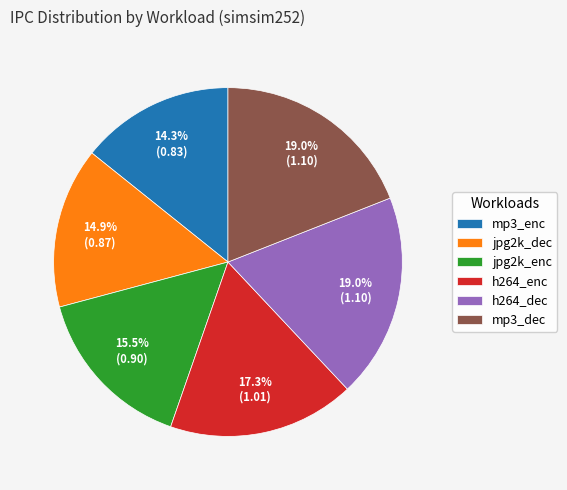

Do h264_dec and jpg2k_enc together represent more than half of the pie?

No